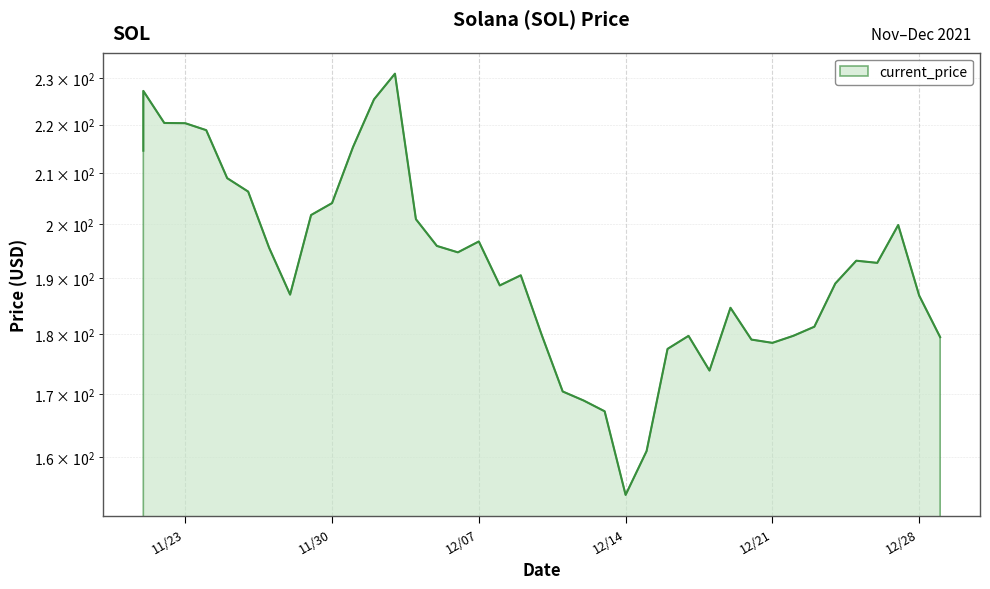

Is it true that the value at 12/07 is 196.7?

True